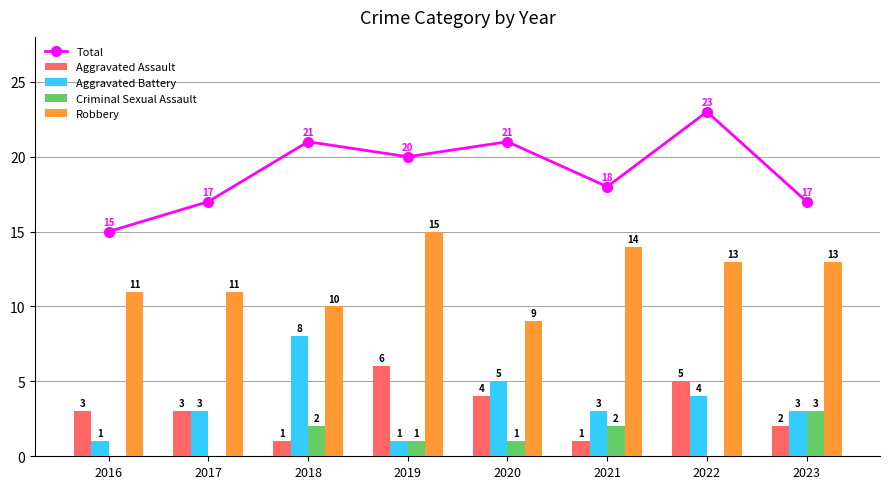

The Aggravated Battery series shows 4 at 2021. True or false?

False